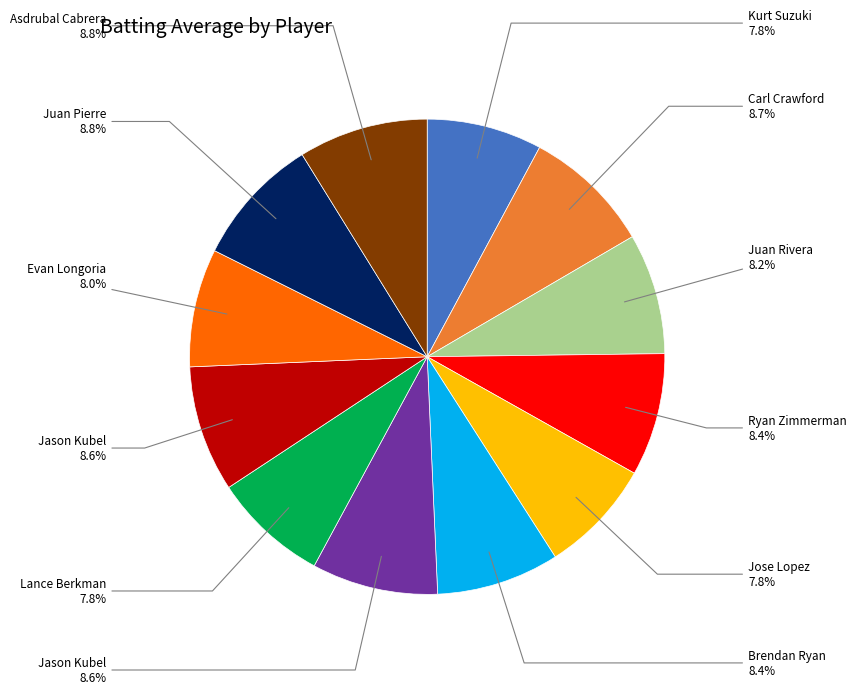

Is there any slice that represents more than half of the pie?

No